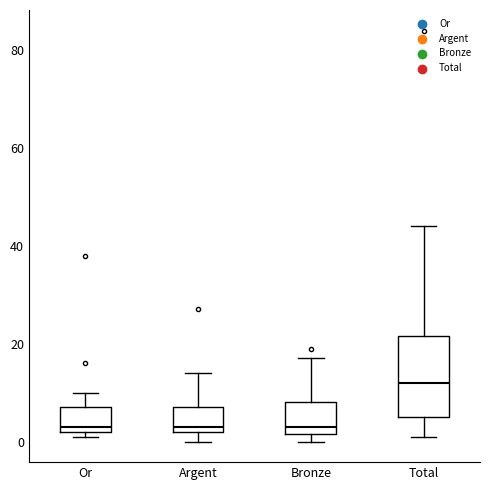

Which box is the tallest, from its lower edge to its upper edge?

Total